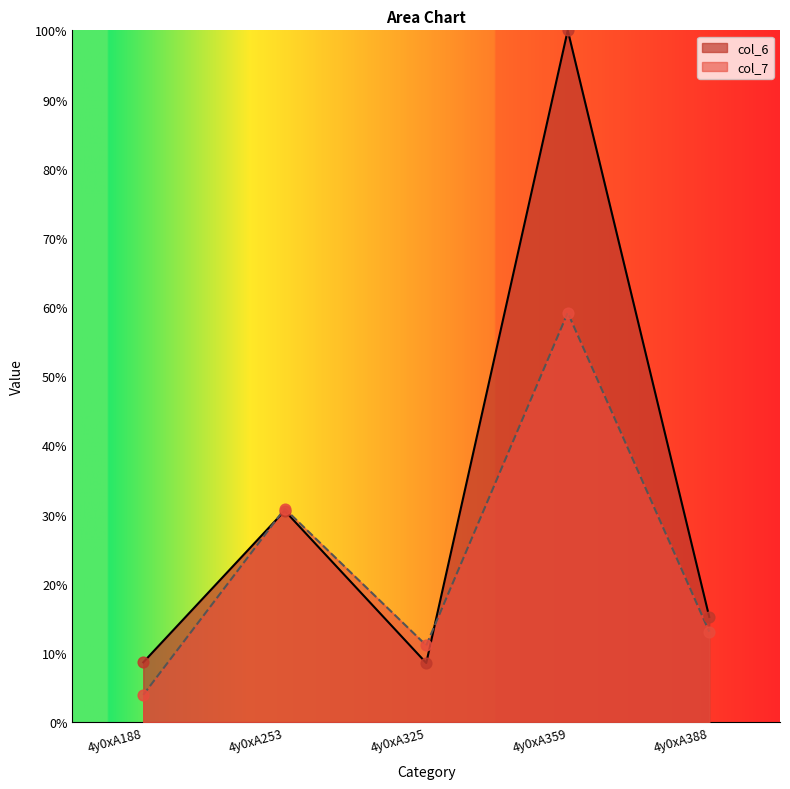

At which category is the sum across all series the highest?

4y0xA359